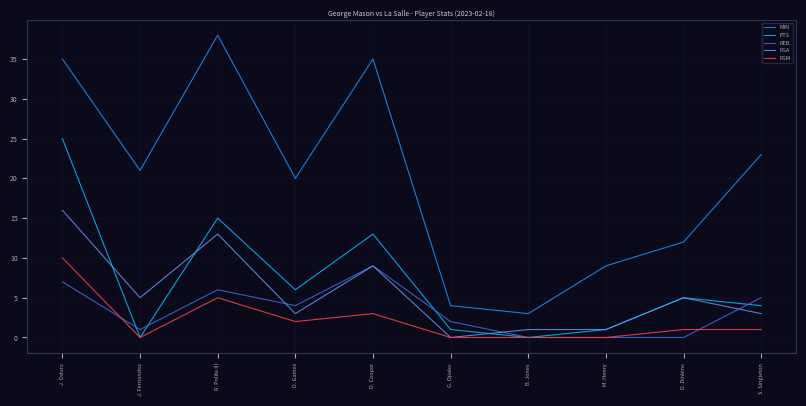

What is the difference between the second highest and second lowest values in the MIN series?

31